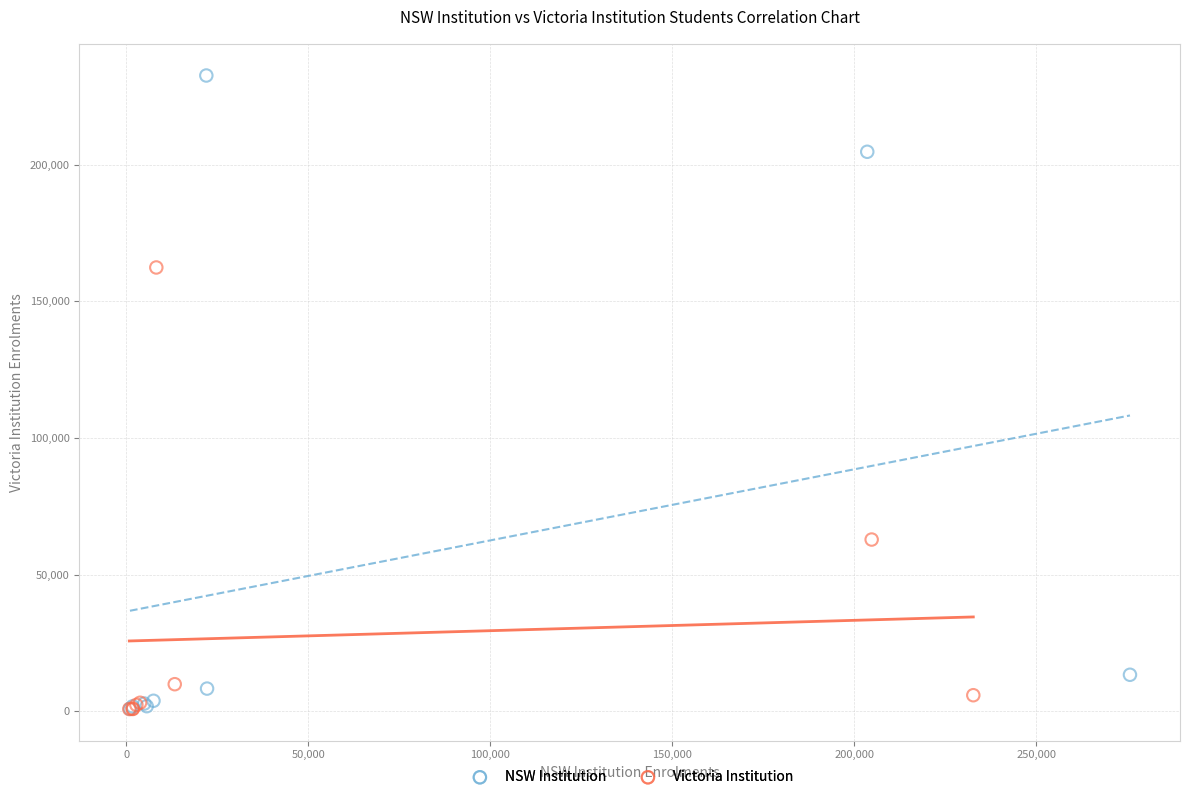

Which series has the largest Y range (max minus min)?

NSW Institution